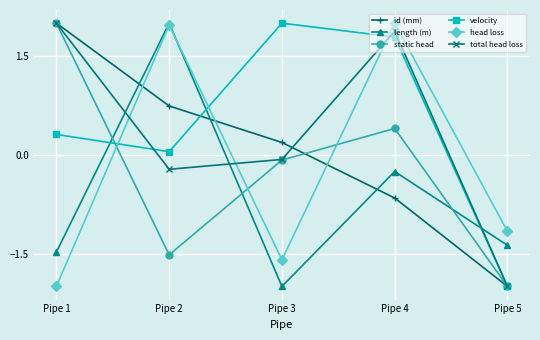

Is the value of head loss at Pipe 2 greater than the value of velocity at Pipe 5?

Yes